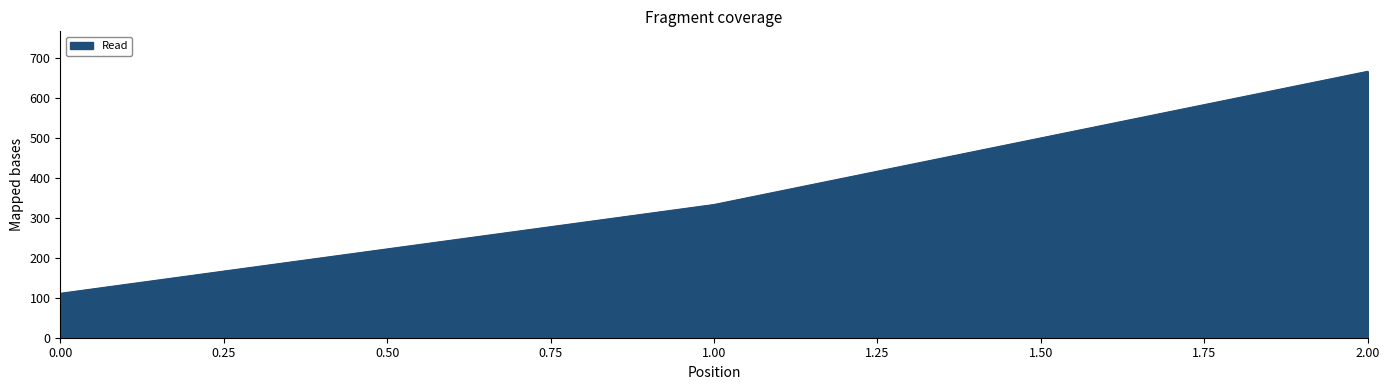

What is the ratio of the value at 2.00 to the value at 0.00?

6.0